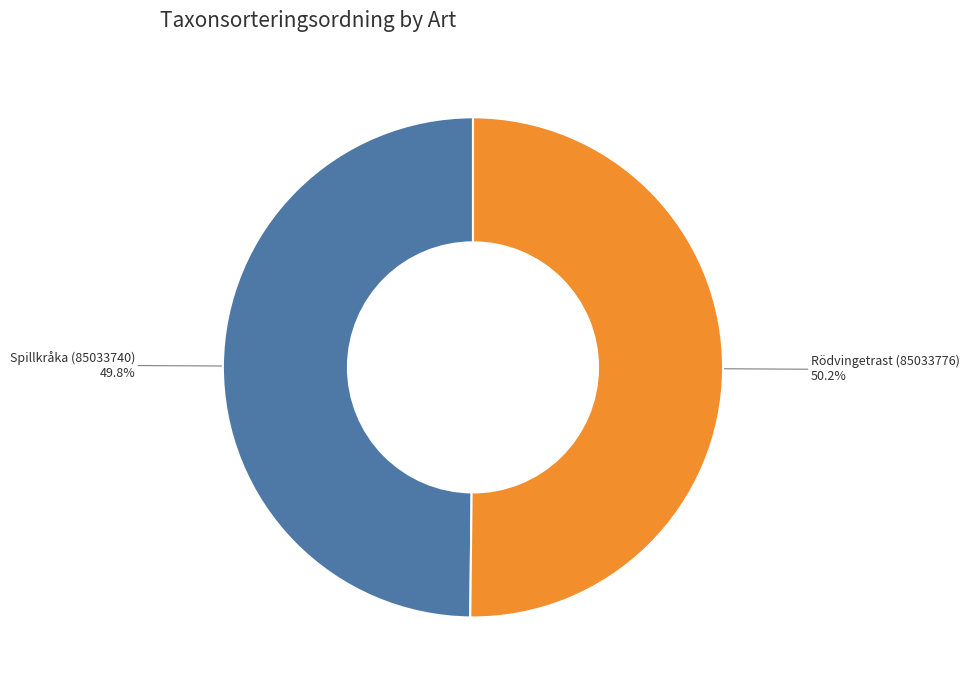

To the nearest percent, what percentage of the pie is Spillkråka (85033740)?

50%